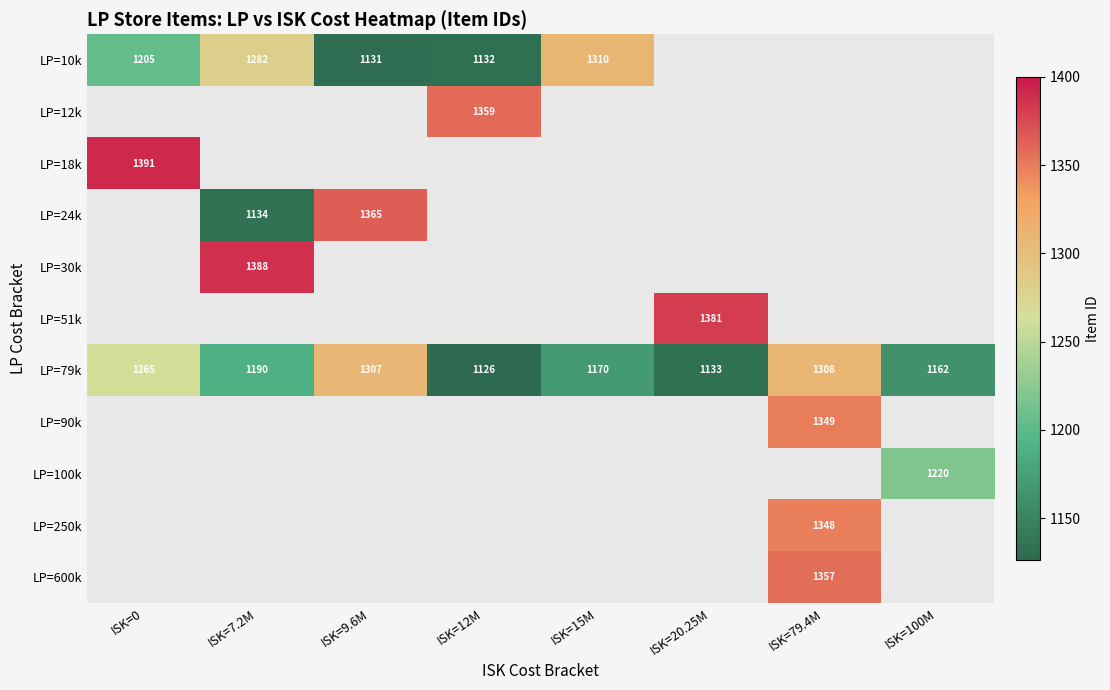

The value of LP=79k at ISK=15M is 1781. True or false?

False